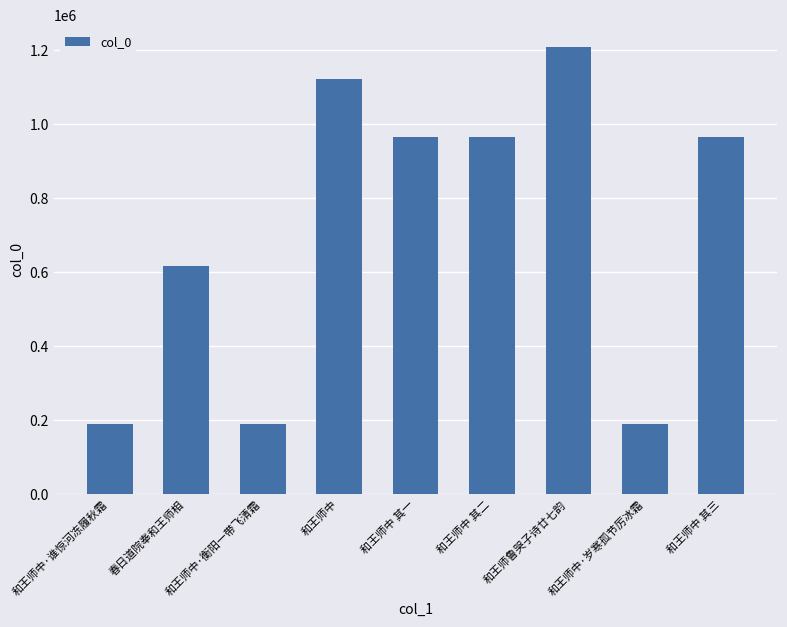

What is the label of the 1st bar from the right?

和王师中 其三